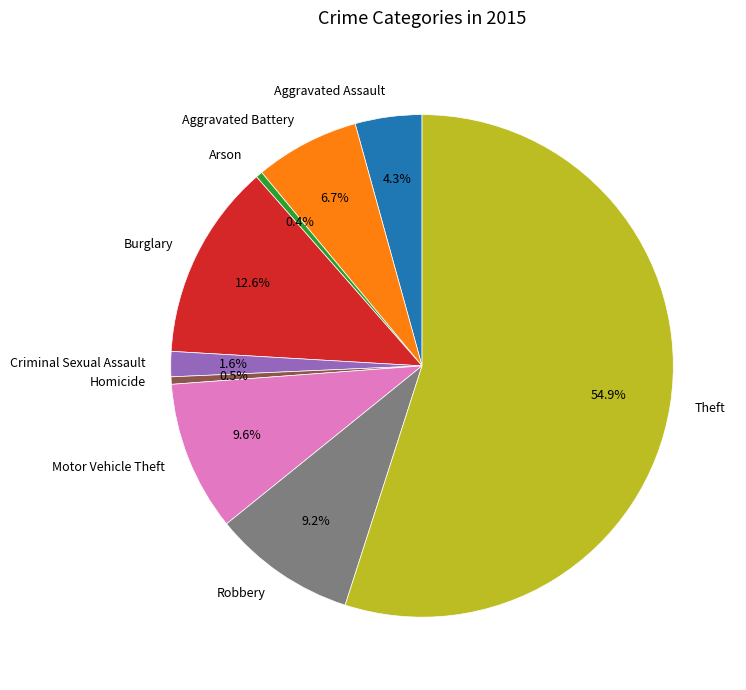

Count the number of slices in the pie.

9